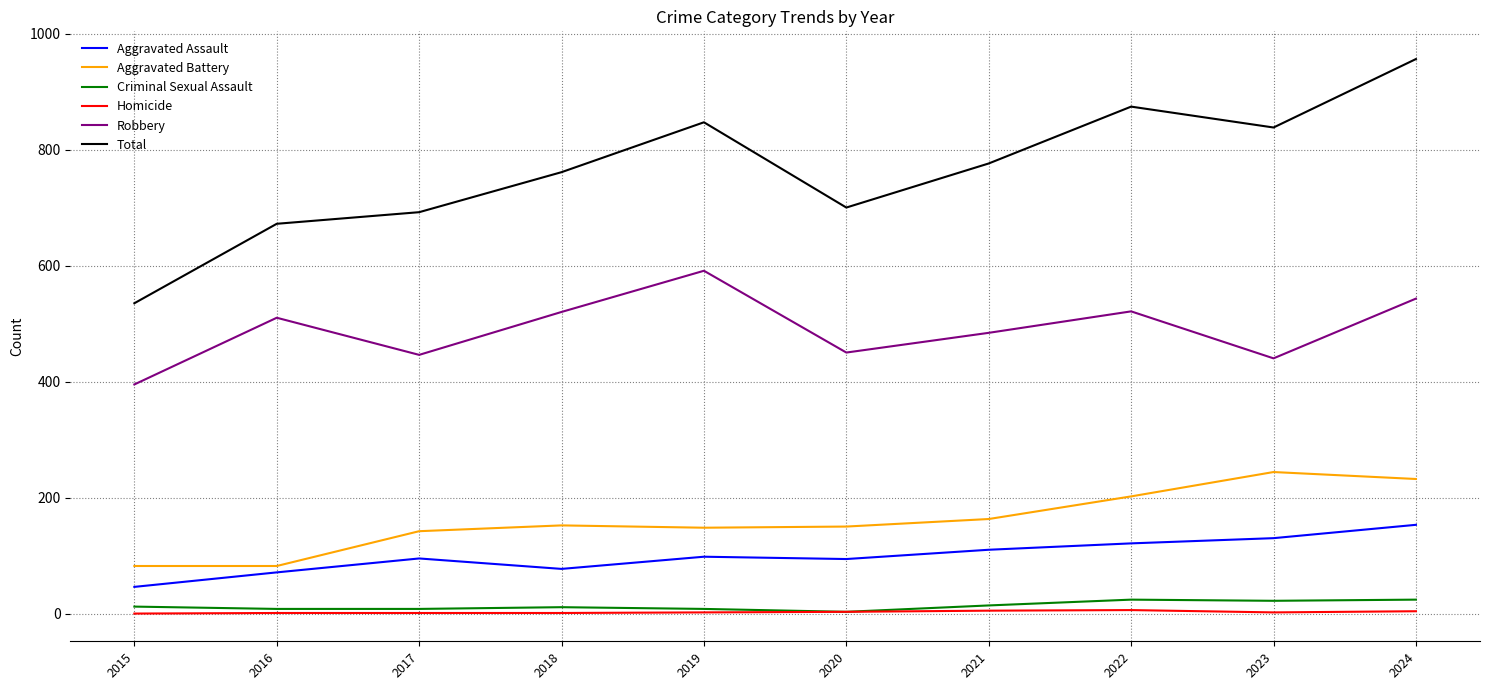

What is the approximate value of Criminal Sexual Assault at 2023, to the nearest 5?

20